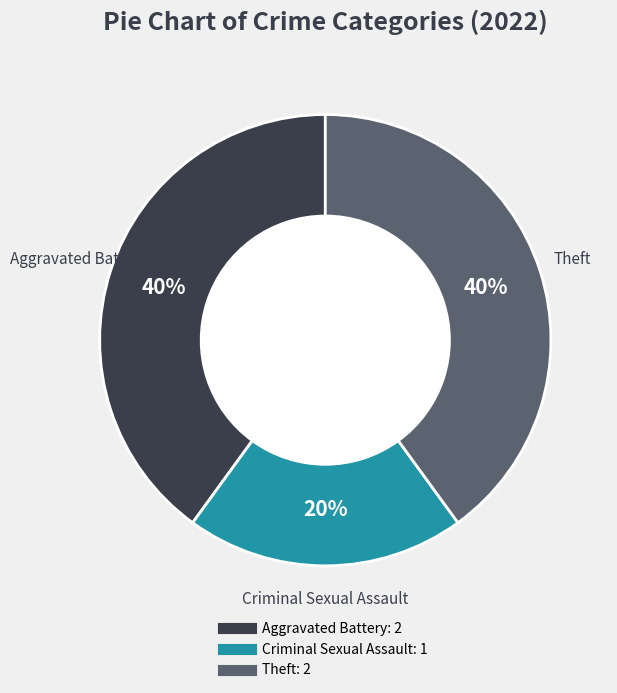

Which slice is the smallest?

Criminal Sexual Assault